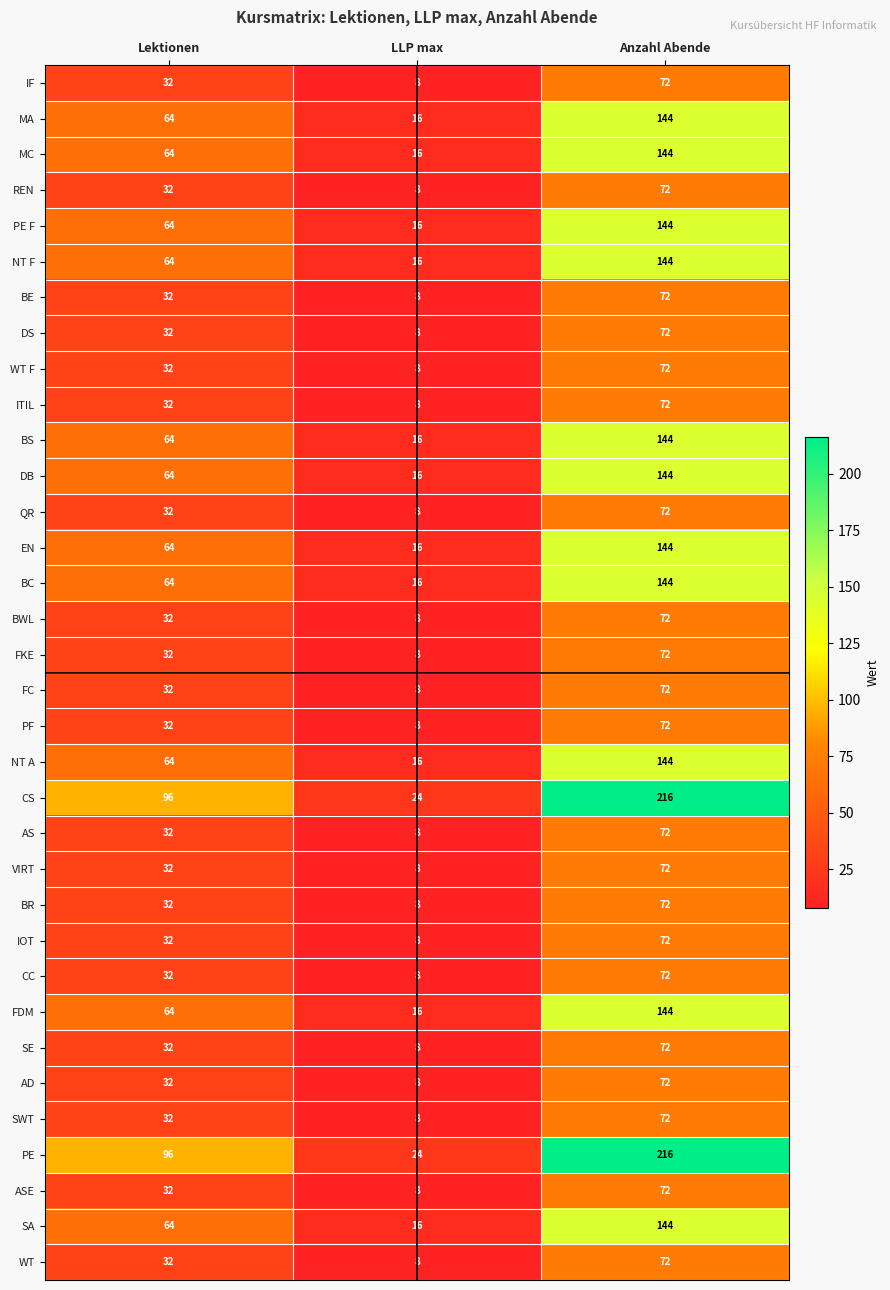

What is the spread (max minus min) of values at LLP max?

16